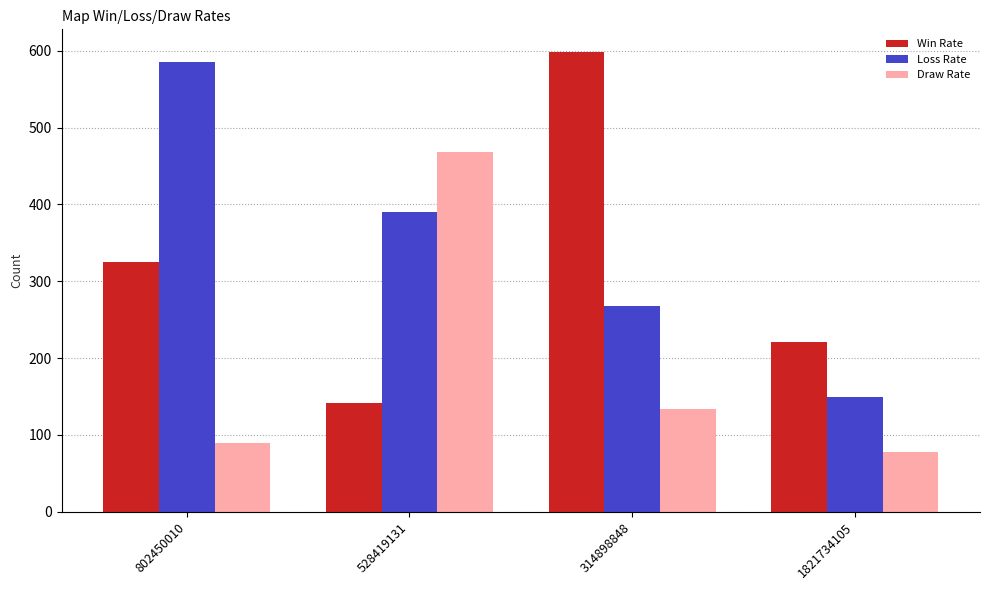

Read the Loss Rate value at 314898848, to the nearest 5.

270